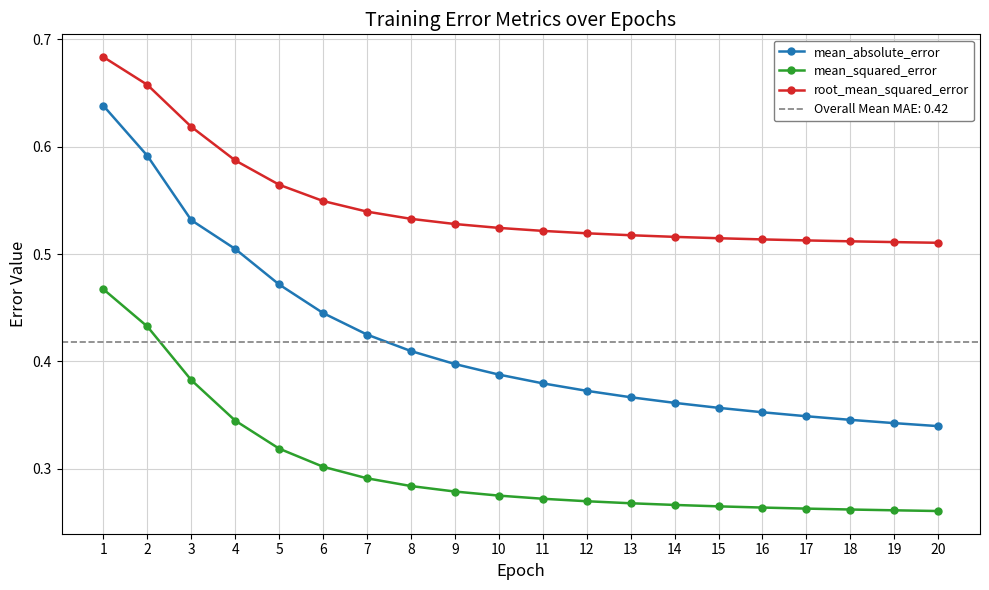

Rank the series by their maximum value, from highest to lowest.

root_mean_squared_error, mean_absolute_error, mean_squared_error